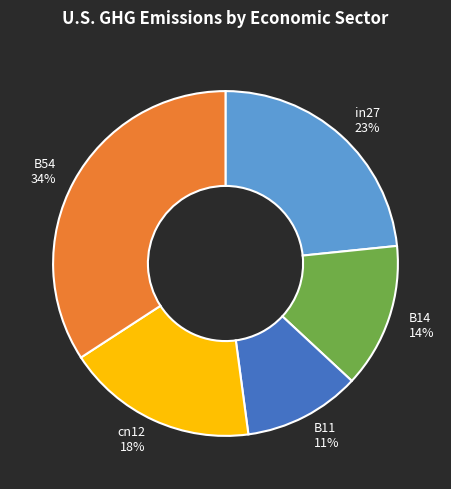

Do B14 and cn12 together represent more than half of the pie?

No